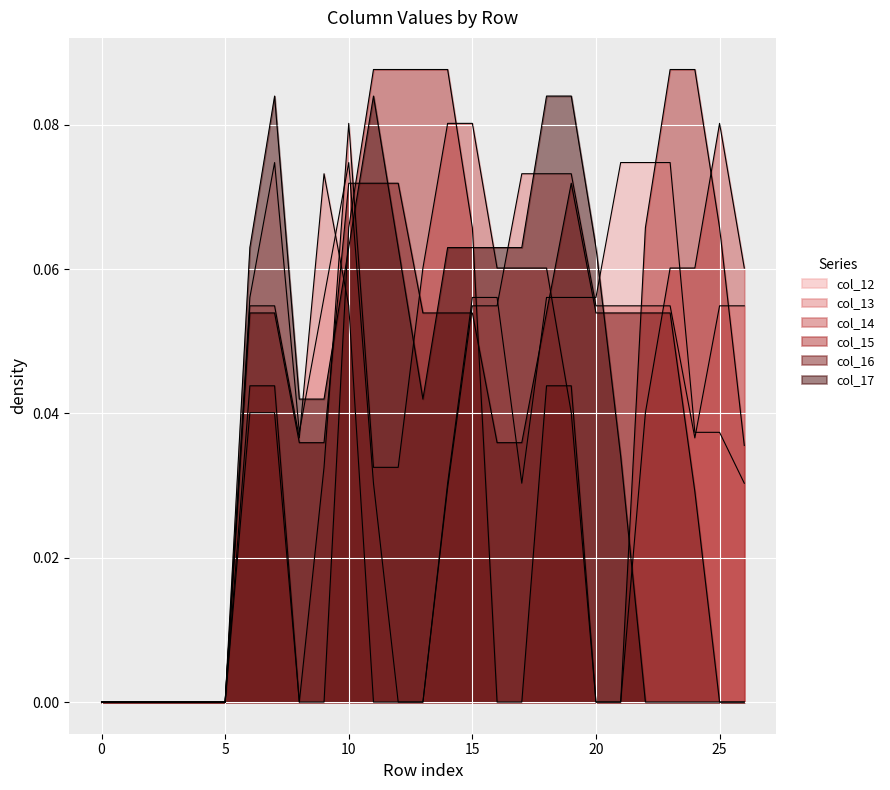

Which series has the largest total across all categories?

col_16